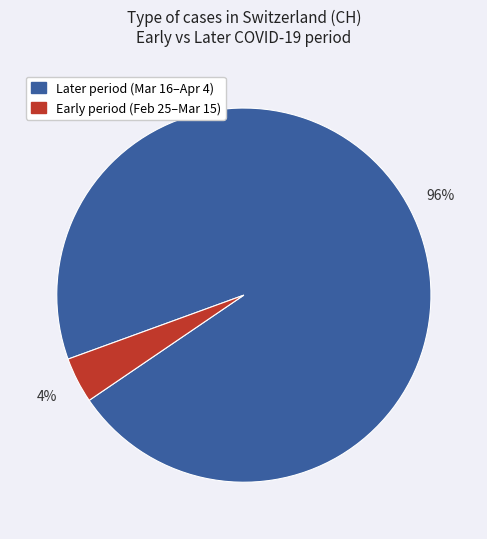

Is there any slice that represents more than half of the pie?

Yes